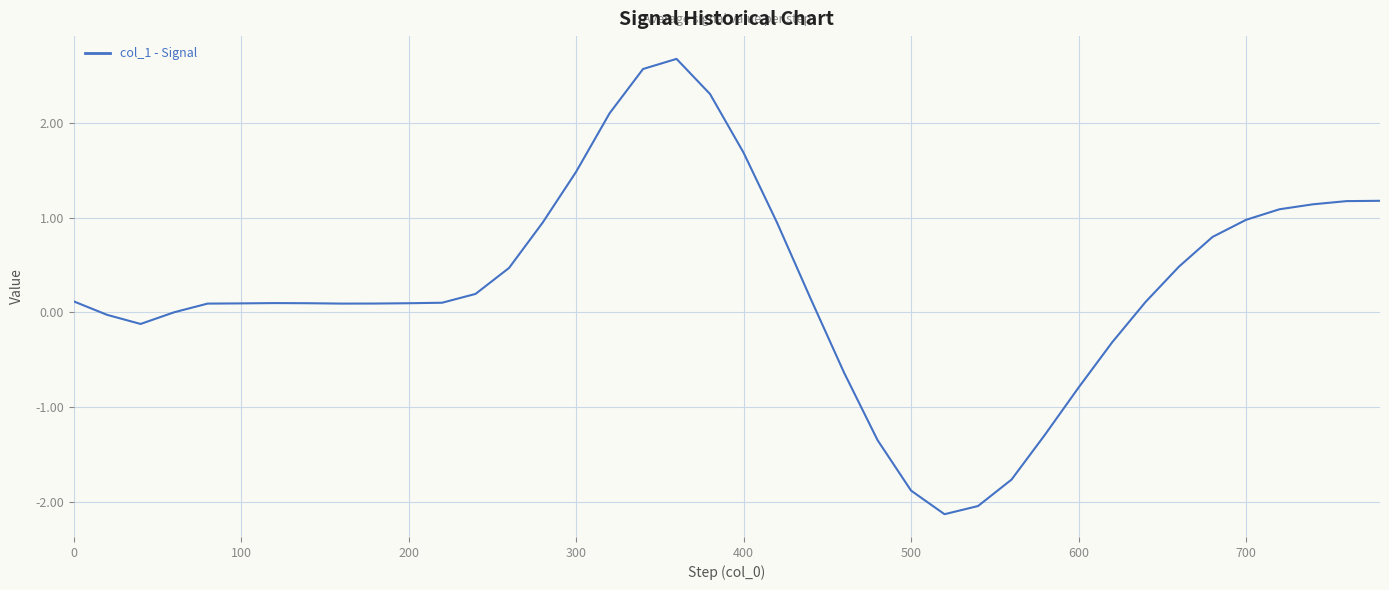

What is the smallest value displayed?

-2.1